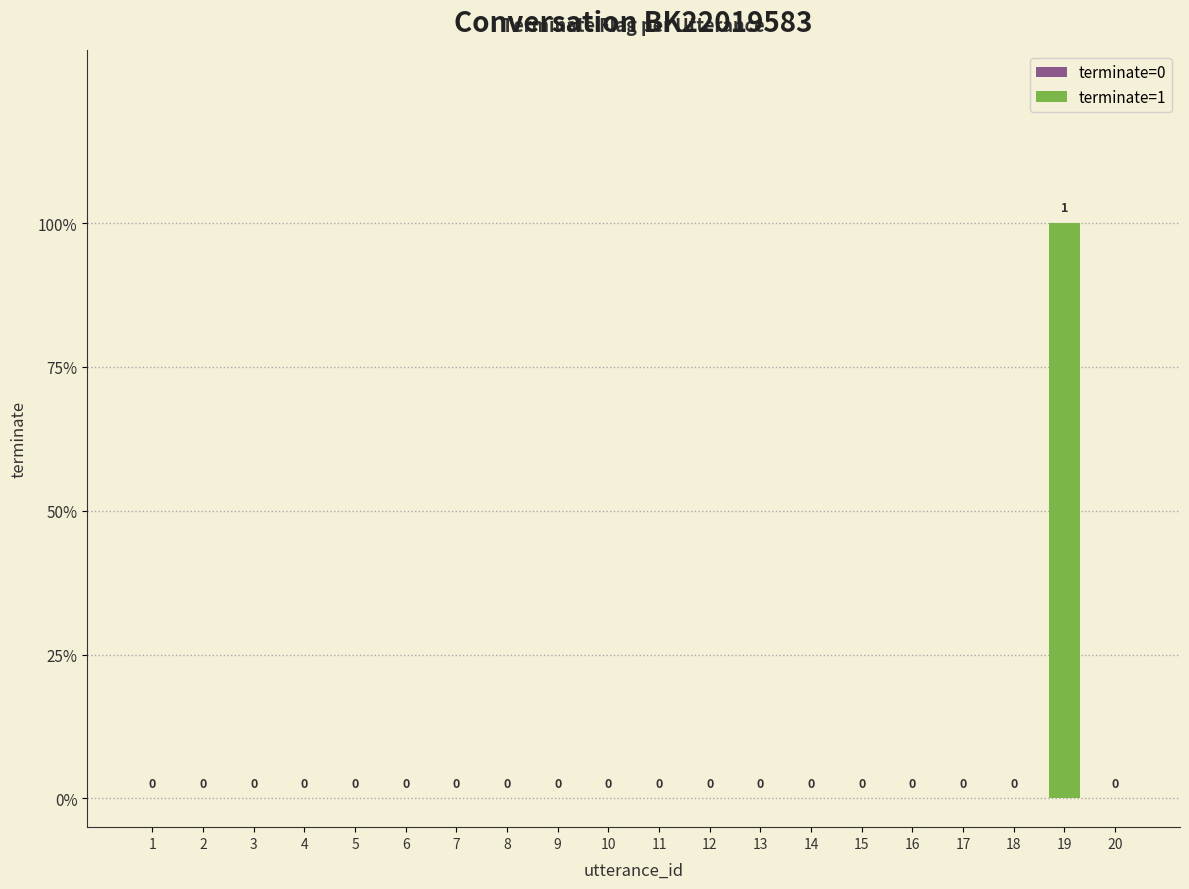

Reading left to right, transcribe all the data shown in this chart.

0	0	0	0	0	0	0	0	0	0	0	0	0	0	0	0	0	0	1	0